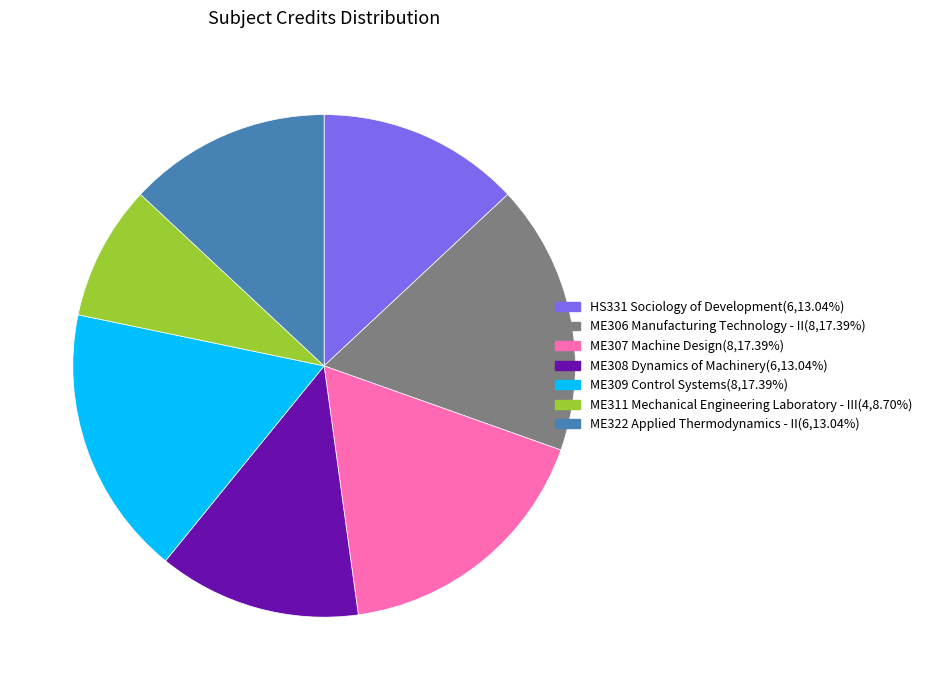

Does ME307 Machine Design(8,17.39%) account for over 50% of the chart?

No